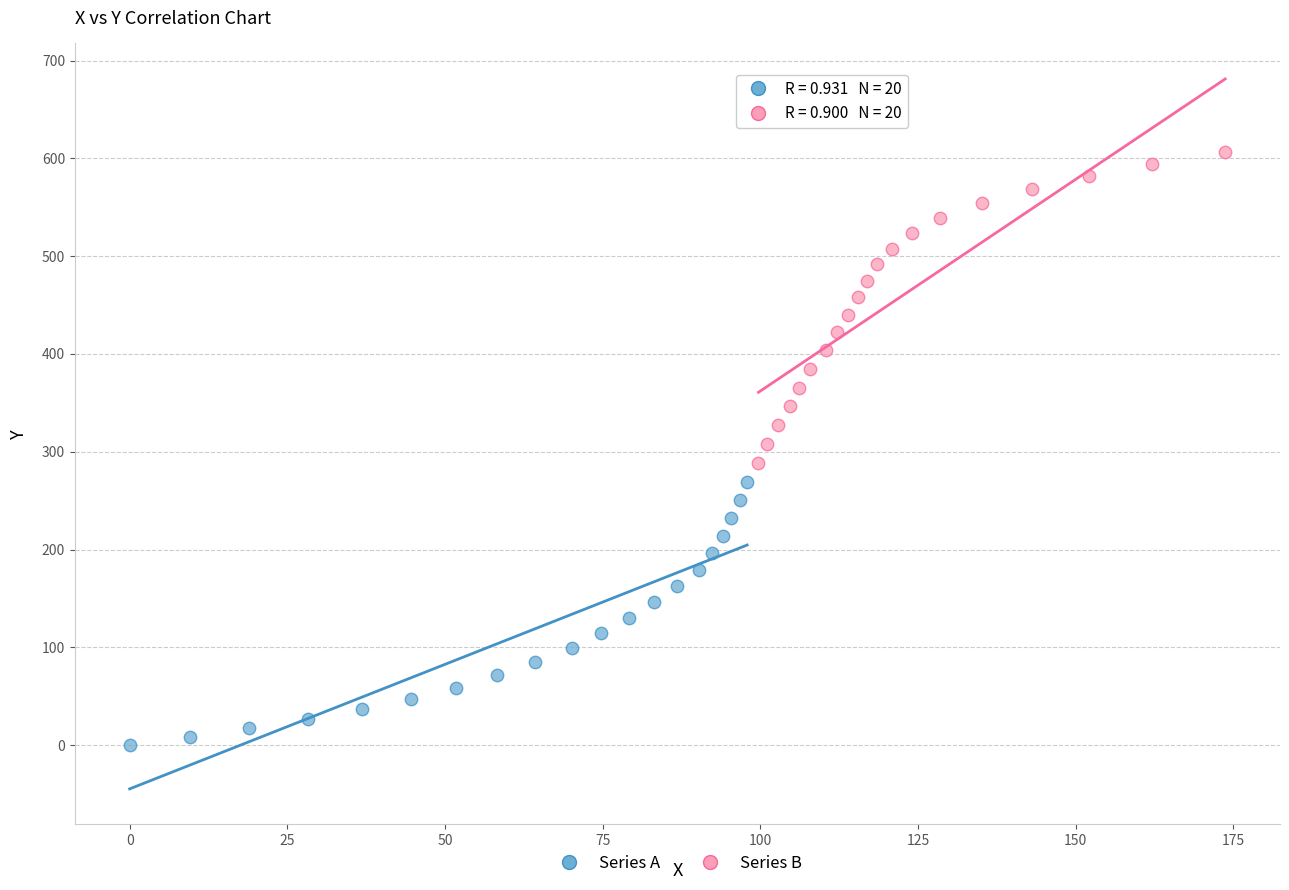

Which series has the largest Y range (max minus min)?

Series B